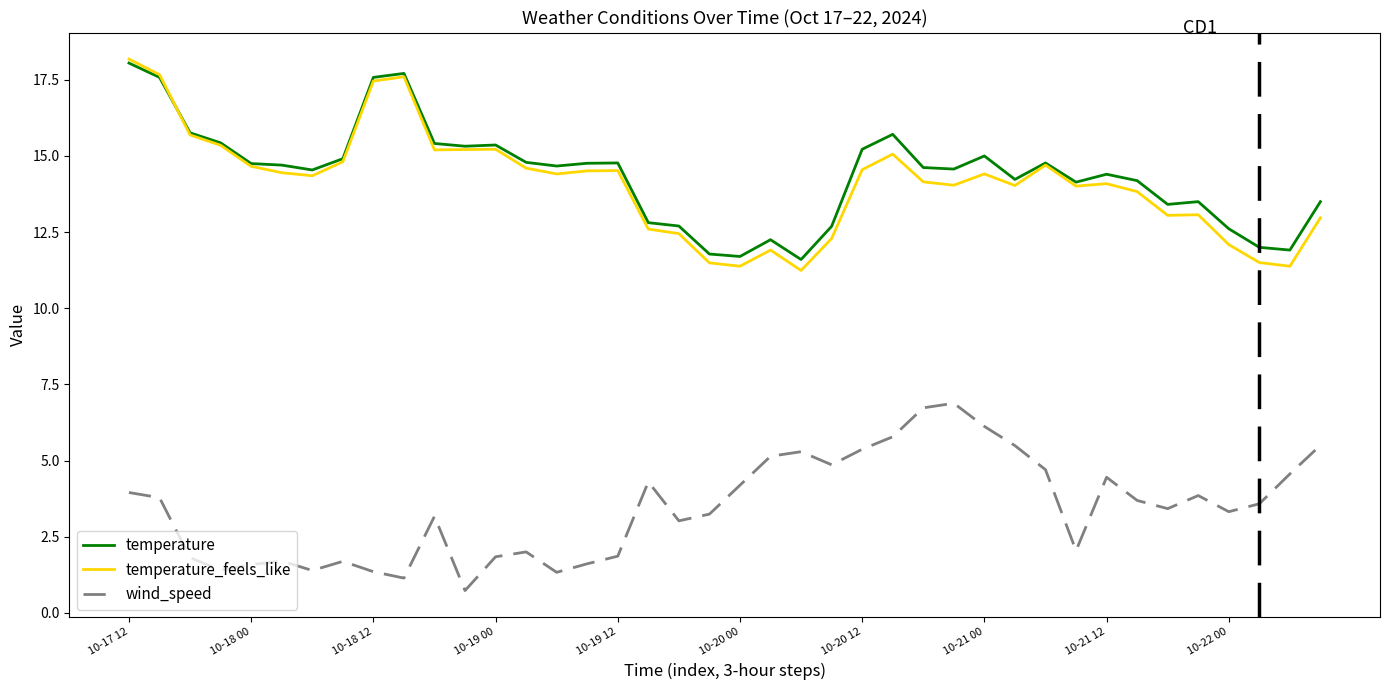

What is the maximum value shown in the chart?

18.2